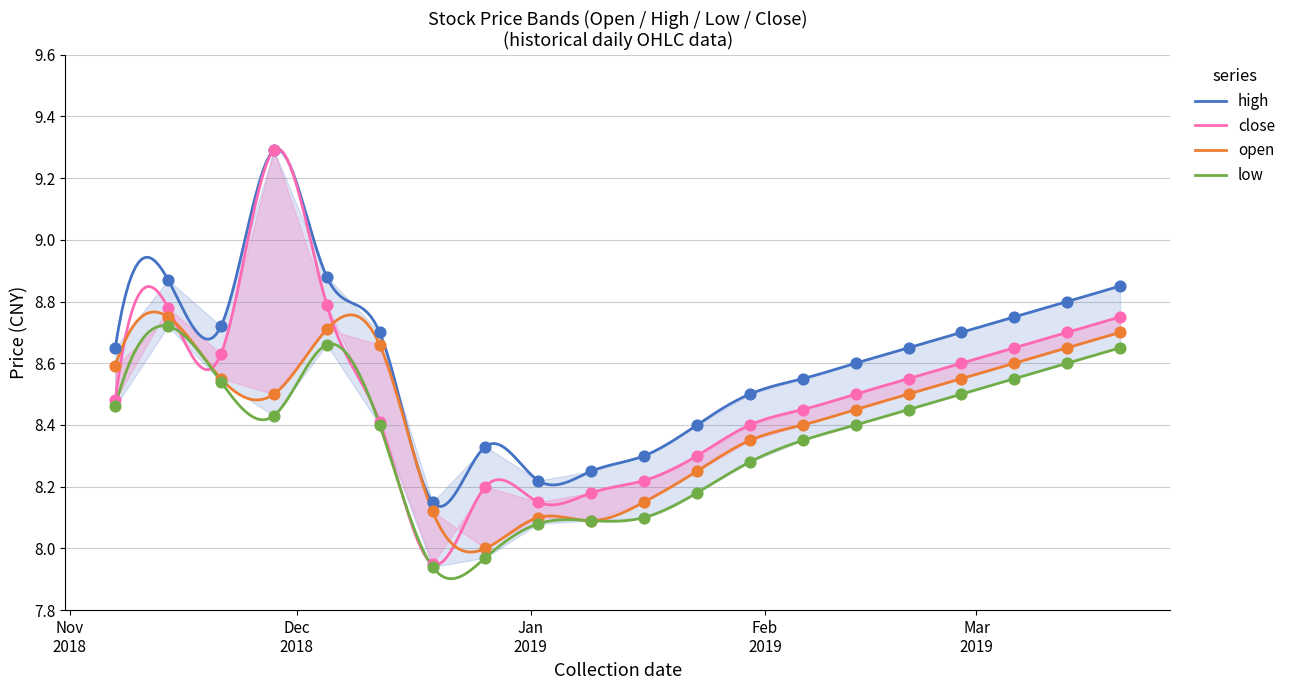

Which series has the widest spread of Y values?

close